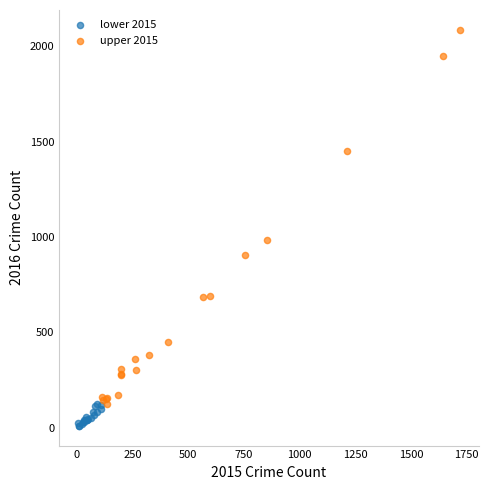

What are all the series names shown in the legend?

lower 2015, upper 2015